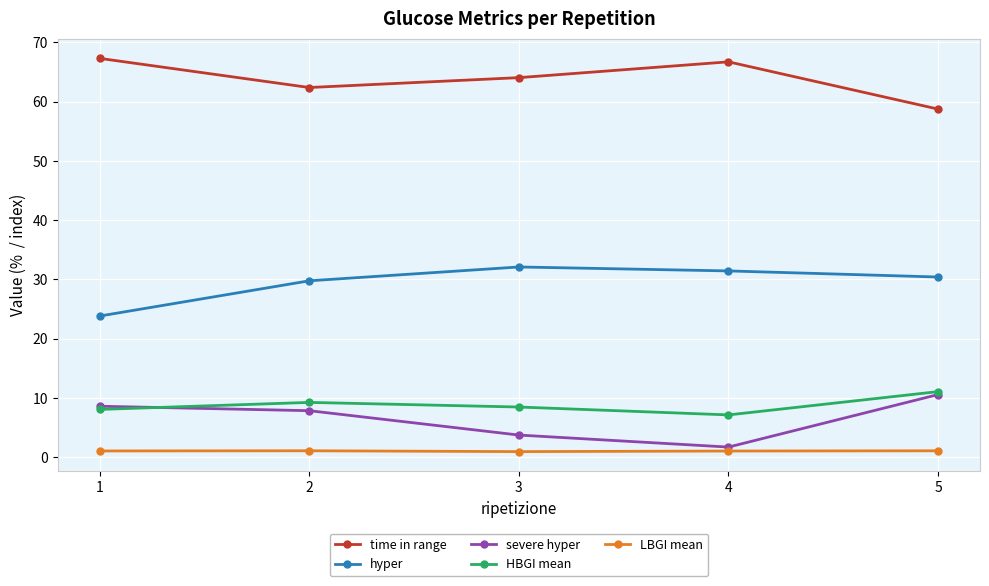

How many lines are shown in the chart?

5